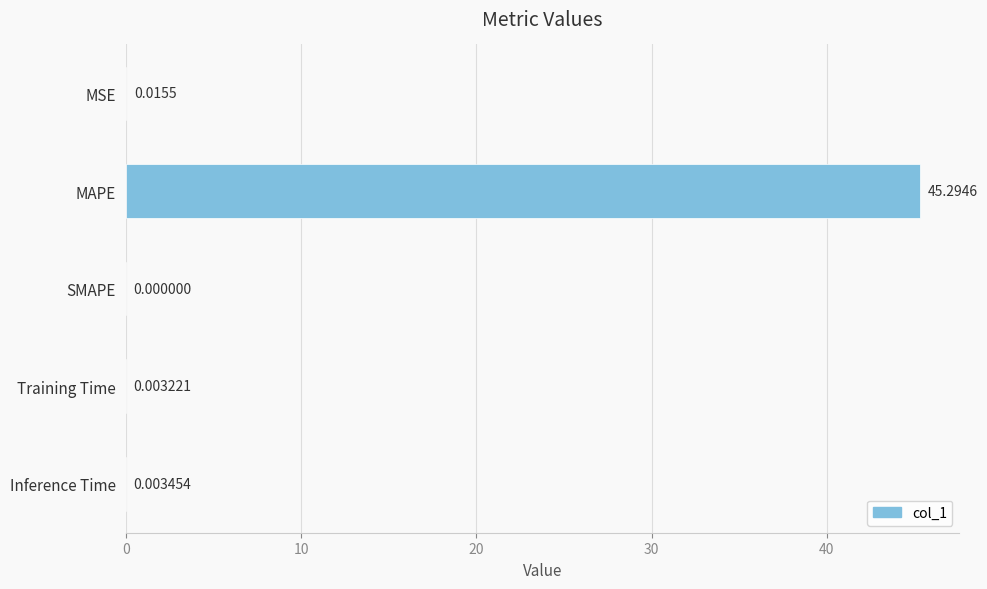

Which label corresponds to the largest value in the chart?

MAPE